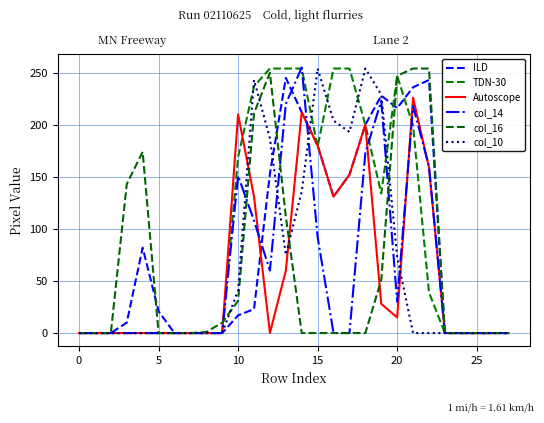

How many lines are shown in the chart?

6